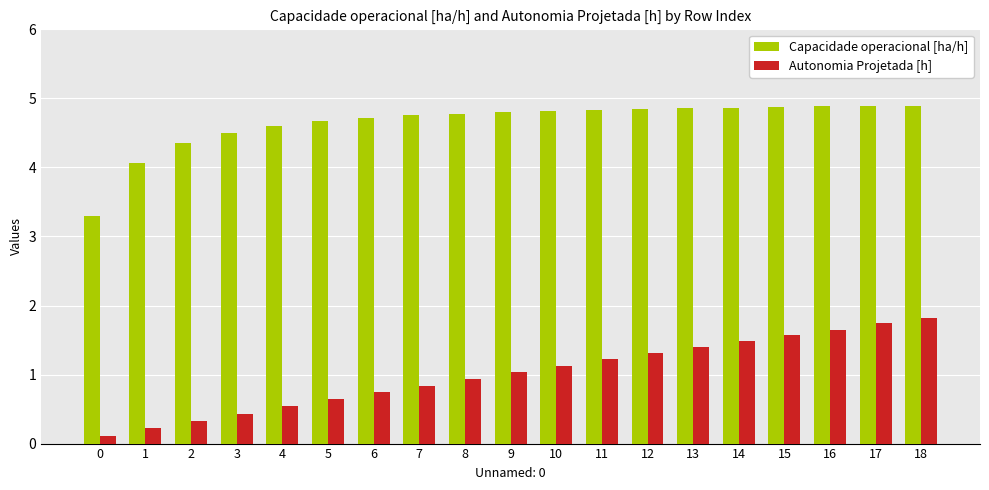

At 18, list the series in order from largest to smallest.

Capacidade operacional [ha/h], Autonomia Projetada [h]